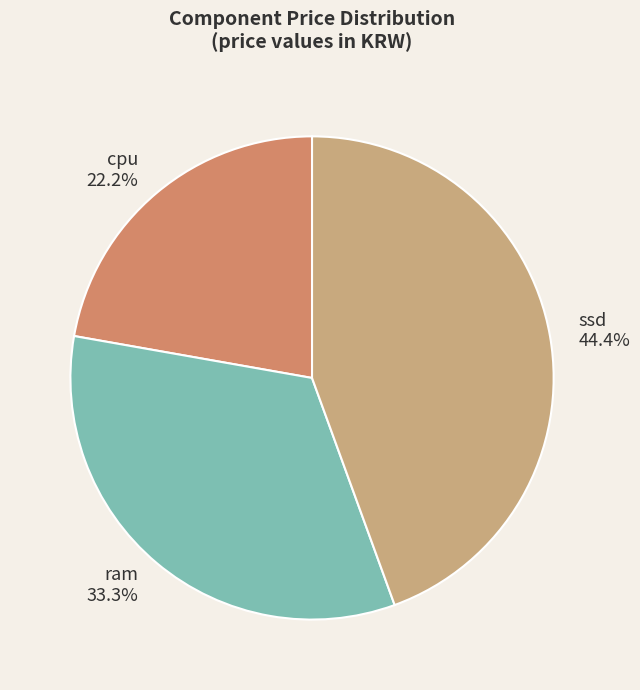

Does ssd account for over 50% of the chart?

No